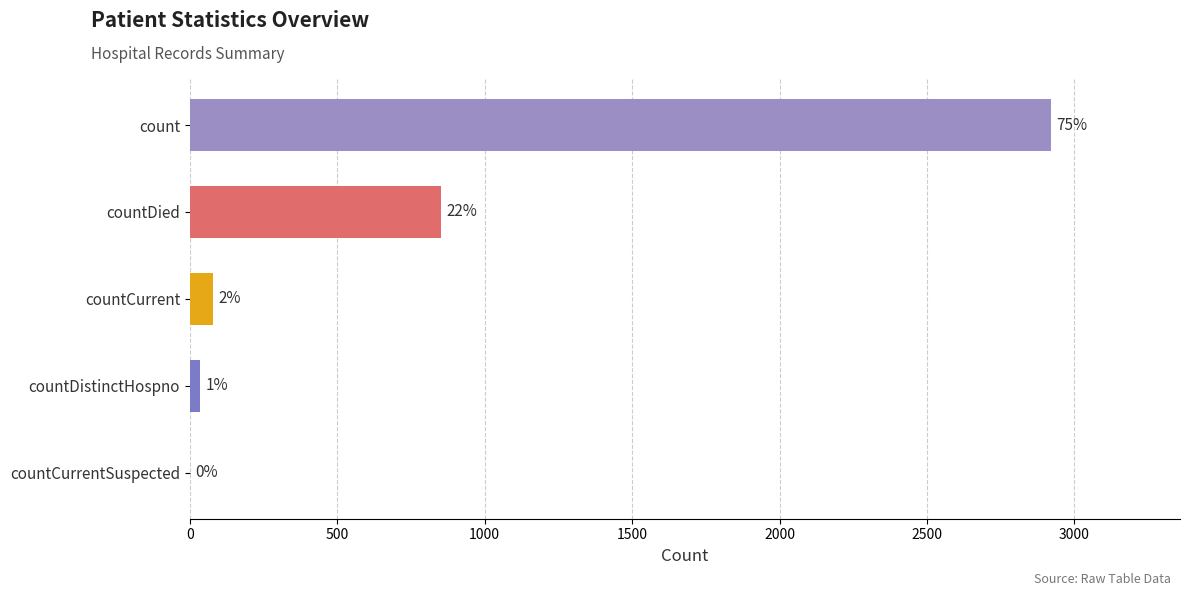

What is the value of the 1st bar from the left?

2920